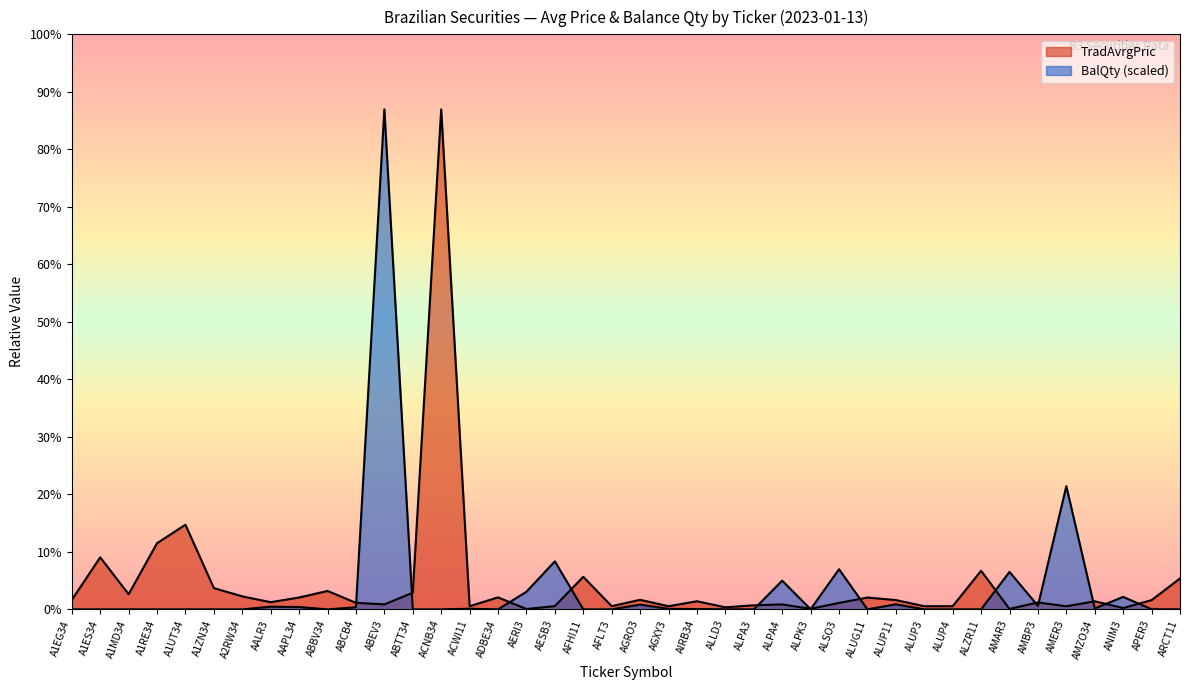

The value of TradAvrgPric at AESB3 is 9.4. True or false?

True